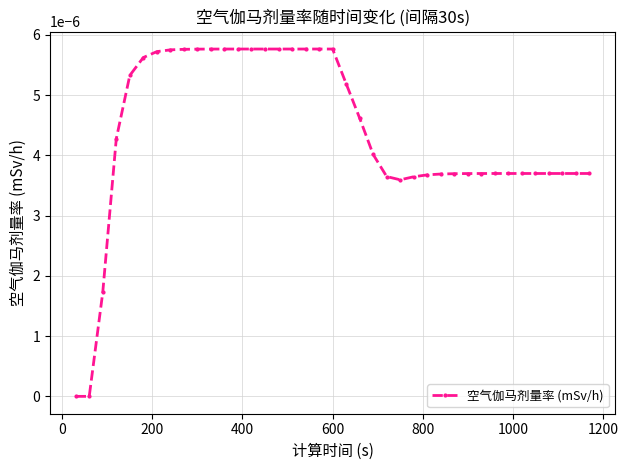

Count the number of categories in the chart.

39